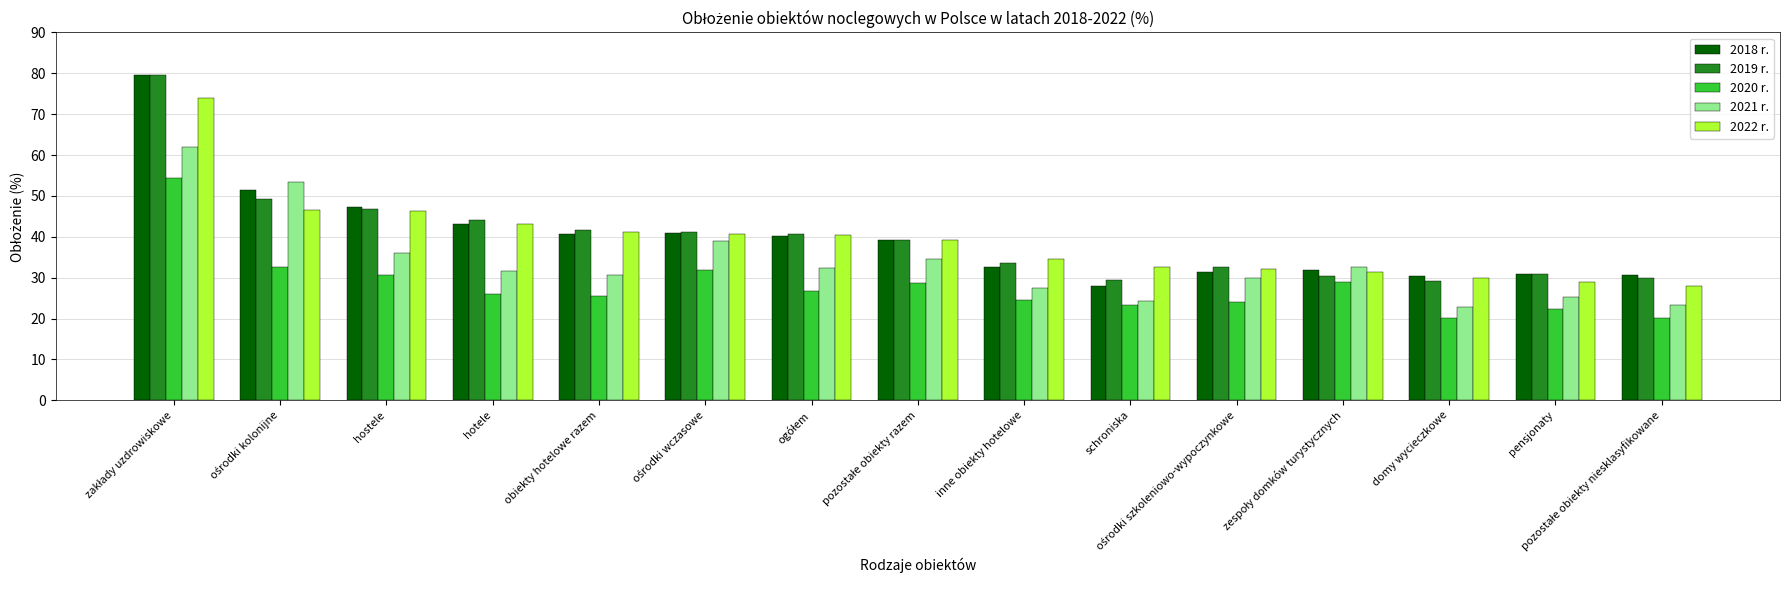

Between hostele and obiekty hotelowe razem, which series saw the biggest shift?

2018 r.